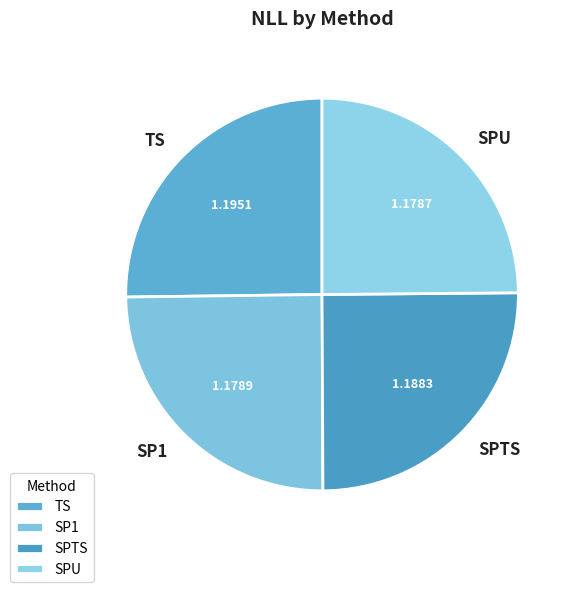

How many segments does this pie chart have?

4